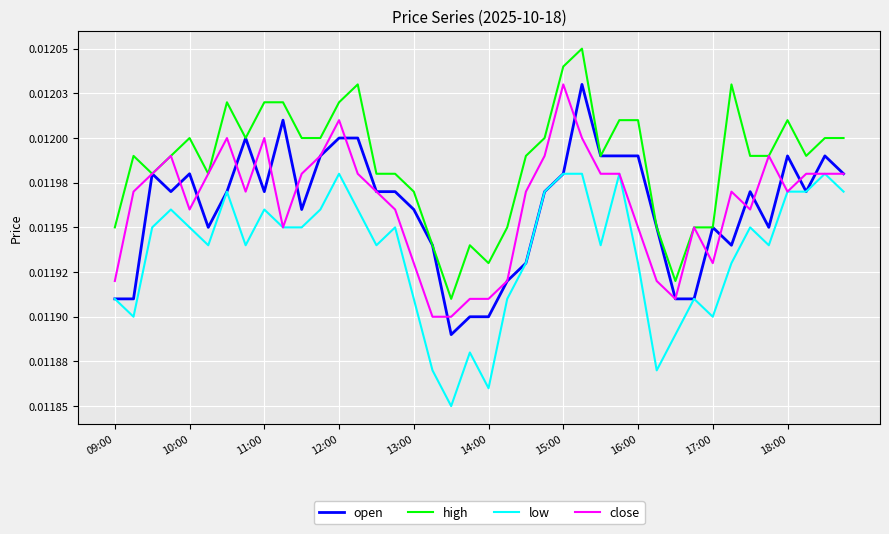

At which label is high closest to 0?

18